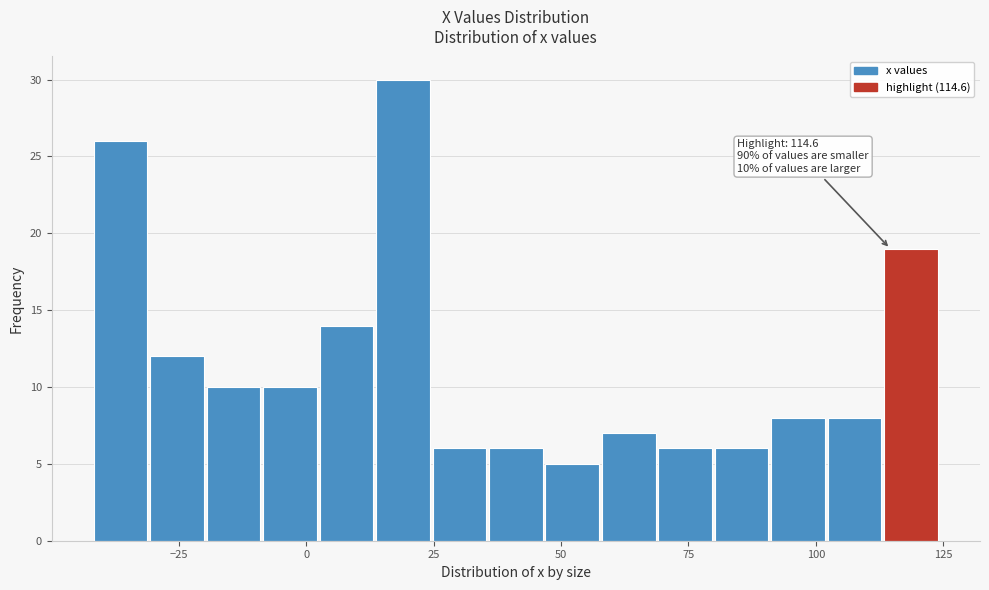

Around what value on the x-axis is the tallest bar? Give the approximate position of its centre, as read against the axis.

20